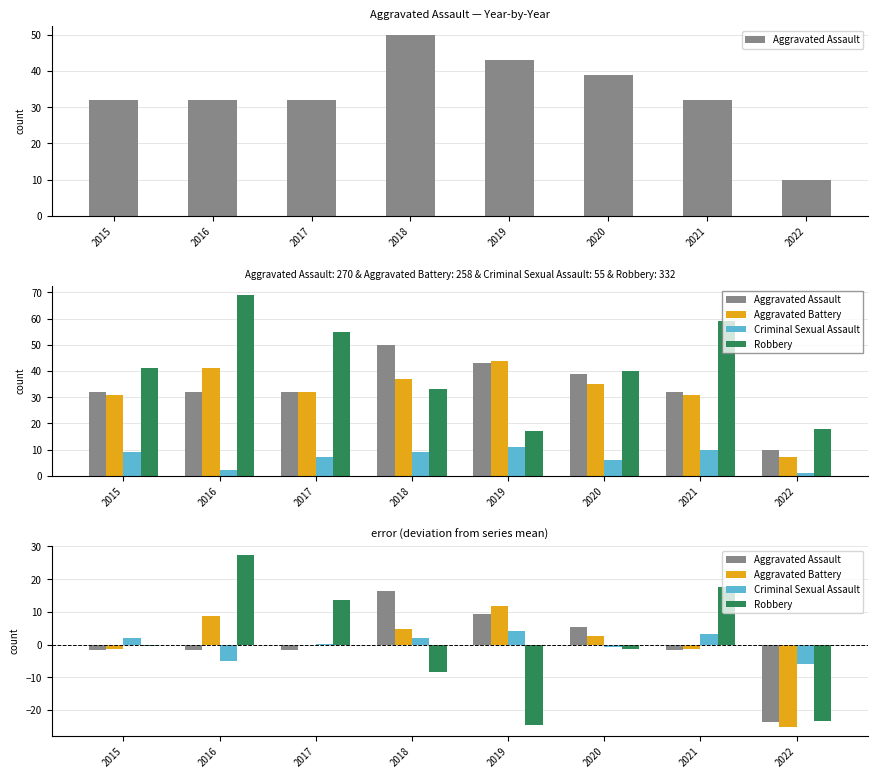

Reading left to right, transcribe all the data shown in this chart.

Aggravated Assault: 2015=-1.8	2016=-1.8	2017=-1.8	2018=16.2	2019=9.2	2020=5.2	2021=-1.8	2022=-23.8
Aggravated Battery: 2015=-1.2	2016=8.8	2017=-0.2	2018=4.8	2019=11.8	2020=2.8	2021=-1.2	2022=-25.2
Criminal Sexual Assault: 2015=2.1	2016=-4.9	2017=0.1	2018=2.1	2019=4.1	2020=-0.9	2021=3.1	2022=-5.9
Robbery: 2015=-0.5	2016=27.5	2017=13.5	2018=-8.5	2019=-24.5	2020=-1.5	2021=17.5	2022=-23.5